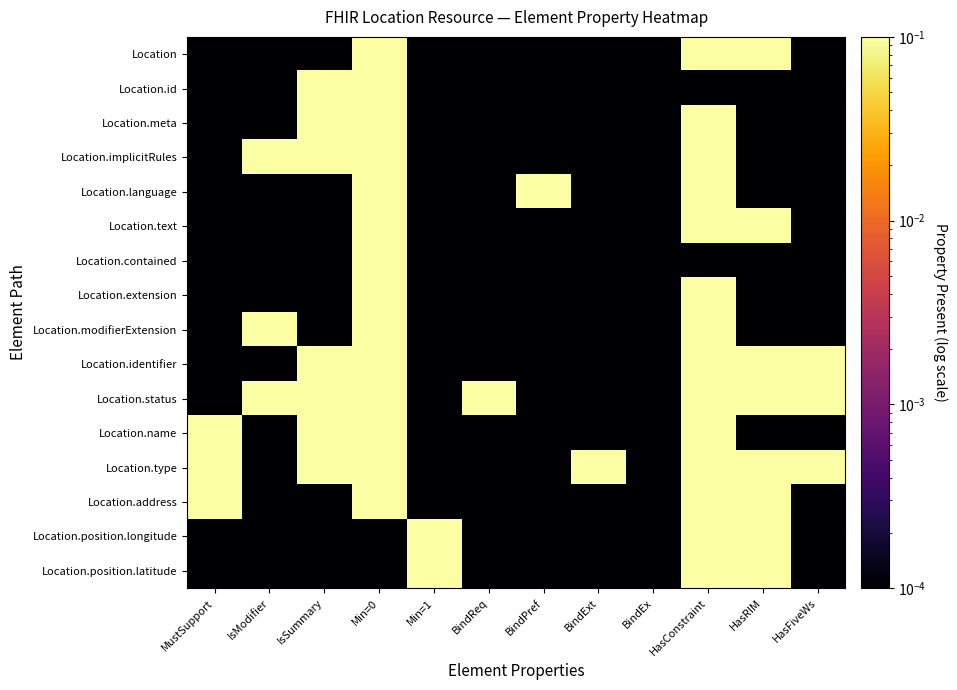

Rank the series at IsSummary from highest to lowest value.

Location.id, Location.meta, Location.implicitRules, Location.identifier, Location.status, Location.name, Location.type, Location, Location.language, Location.text, Location.contained, Location.extension, Location.modifierExtension, Location.address, Location.position.longitude, Location.position.latitude